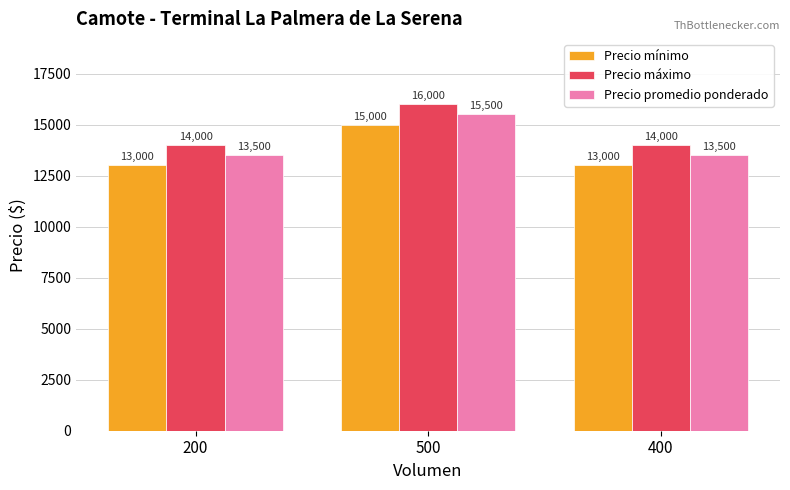

What is the difference between the highest and lowest values at 500?

1000